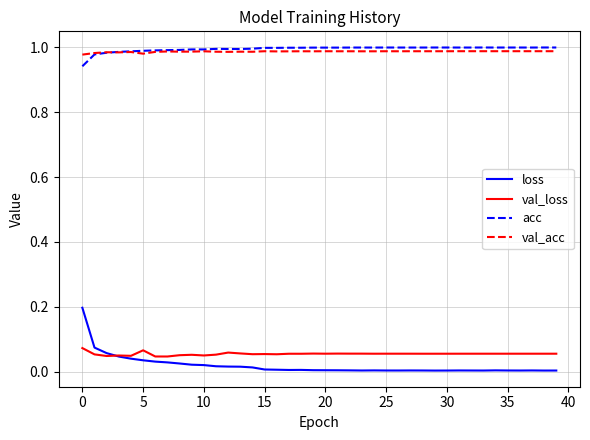

True or false: val_acc and loss cross at least once.

False